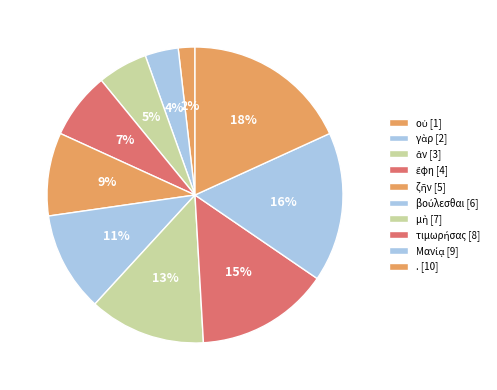

Is there any slice that represents more than half of the pie?

No